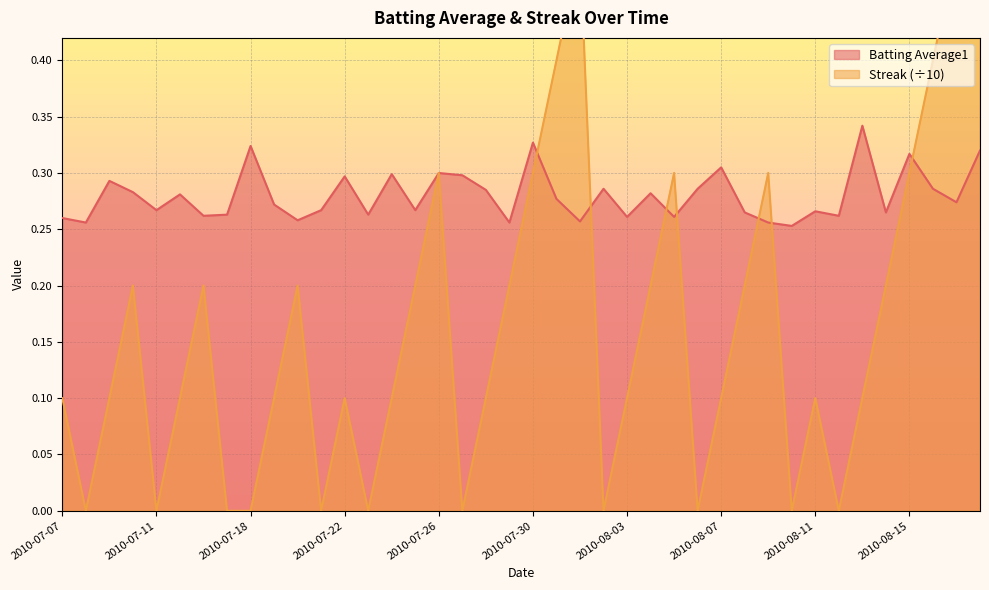

What is the difference between the maximum and minimum values in the Batting Average1 series?

0.1